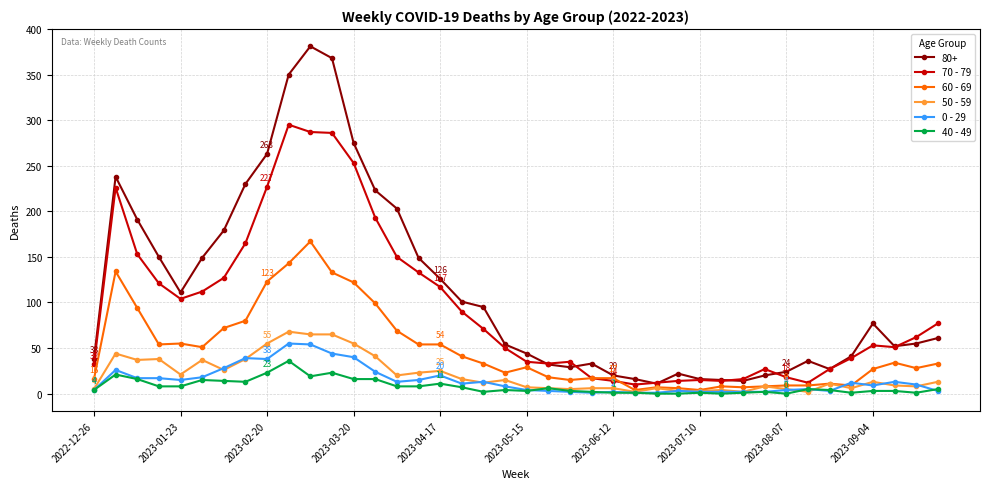

Rank the series by their maximum value, from lowest to highest.

40 - 49, 0 - 29, 50 - 59, 60 - 69, 70 - 79, 80+